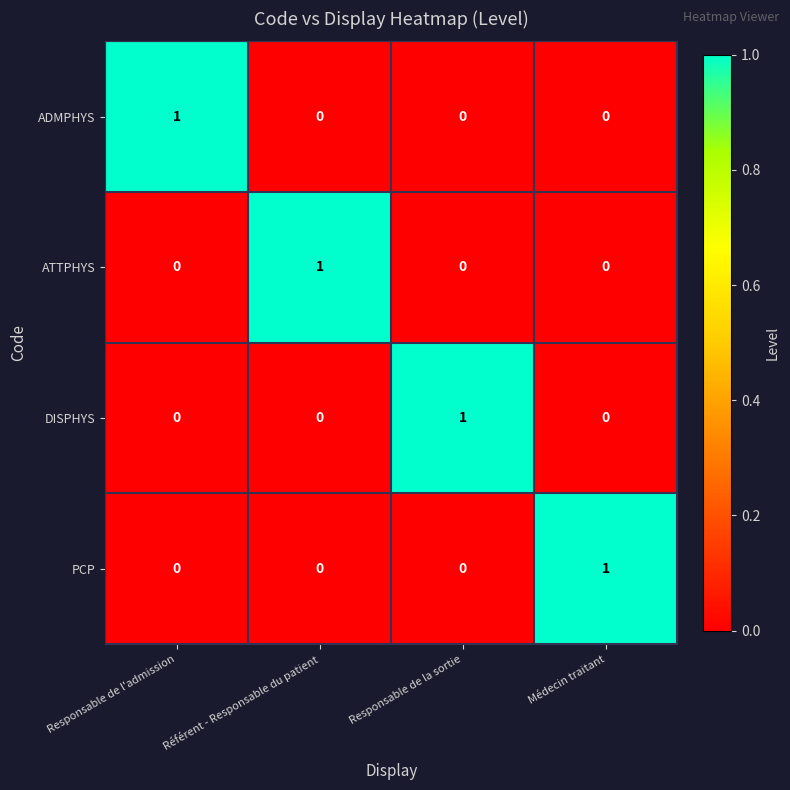

True or false: DISPHYS has a value of 1 at Responsable de la sortie.

True